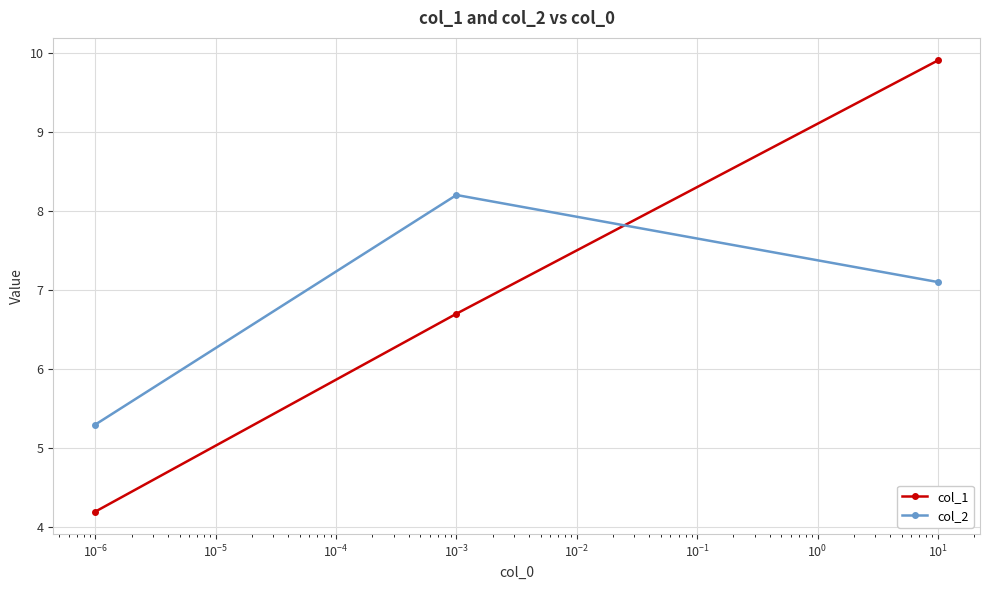

Reading right to left, transcribe all the data shown in this chart.

col_1: 9.9	6.7	4.2
col_2: 7.1	8.2	5.3